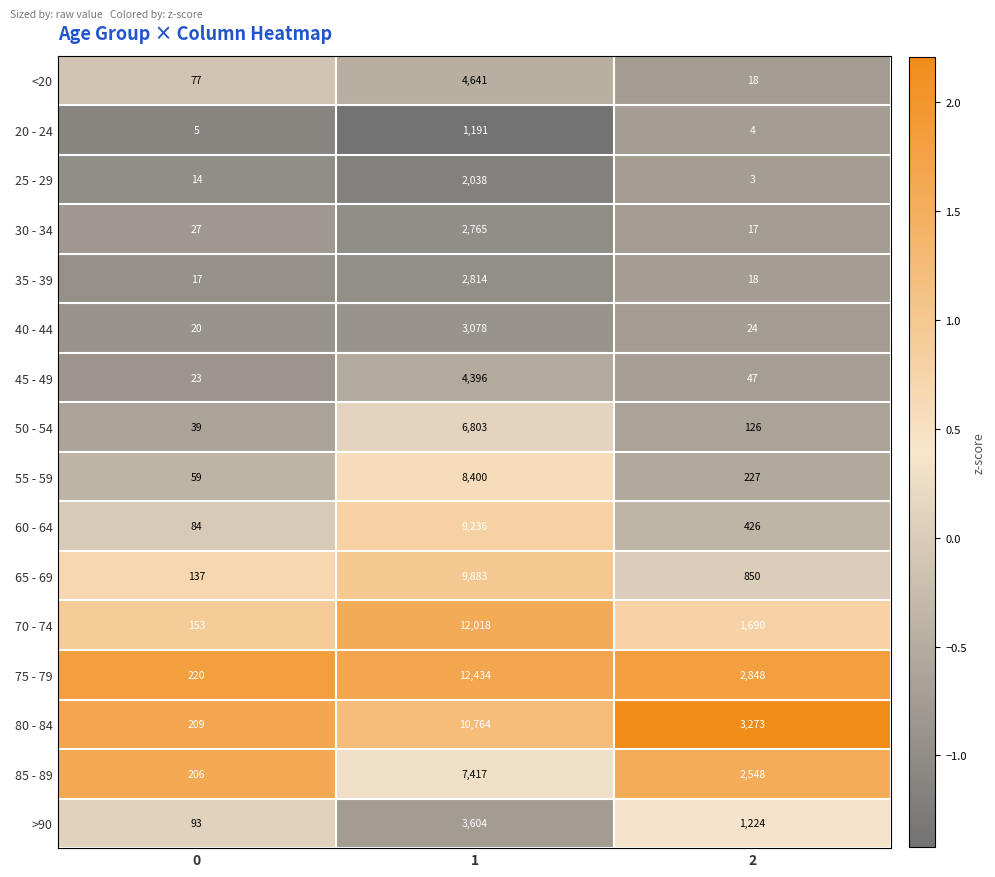

Rank the series at 0 from lowest to highest value.

20 - 24, 25 - 29, 35 - 39, 40 - 44, 45 - 49, 30 - 34, 50 - 54, 55 - 59, <20, 60 - 64, >90, 65 - 69, 70 - 74, 85 - 89, 80 - 84, 75 - 79